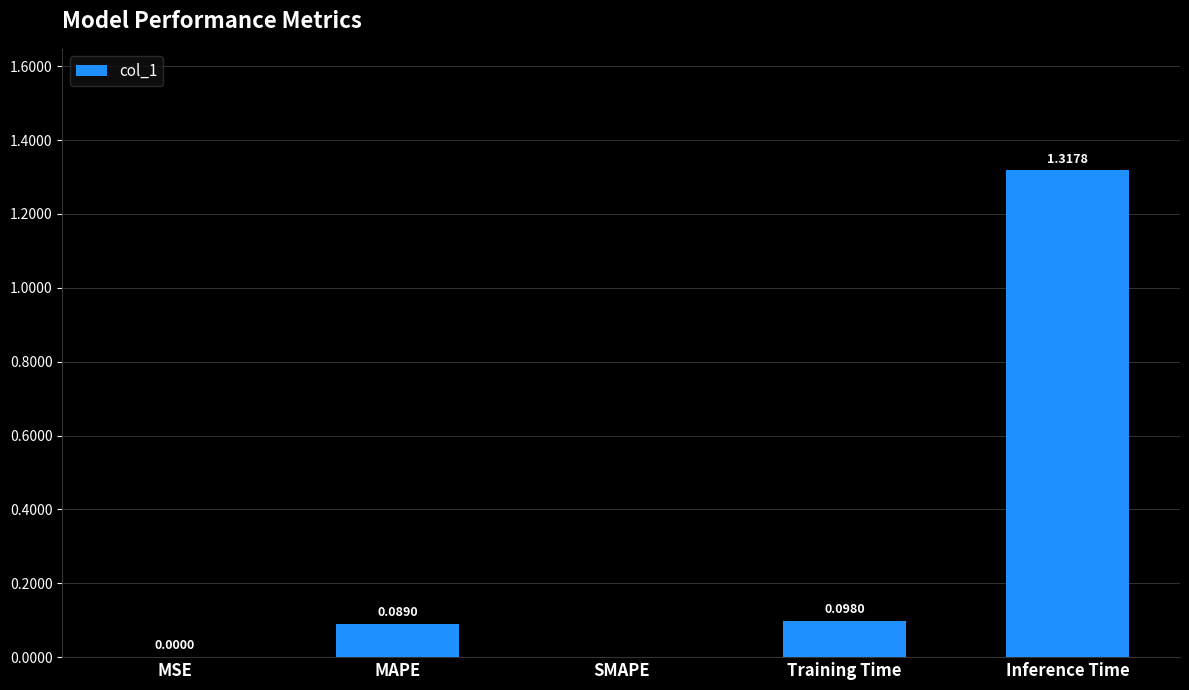

Are the bars grouped side by side (vs. stacked)?

No